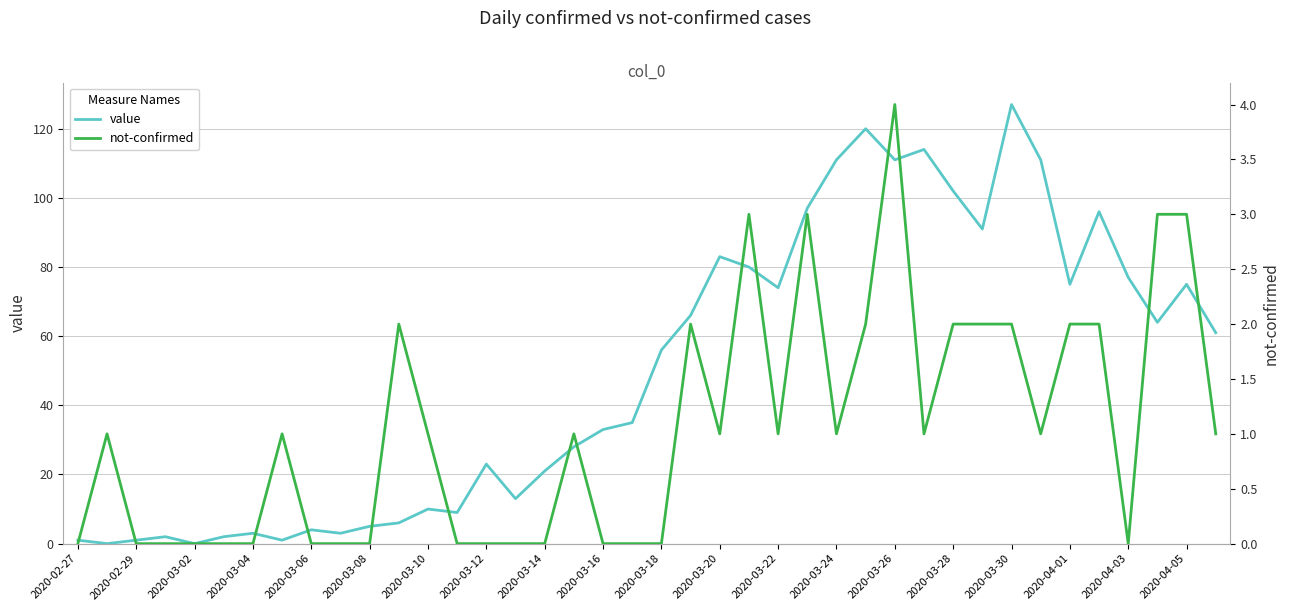

True or false: not-confirmed has more than 2 interior local peaks.

True